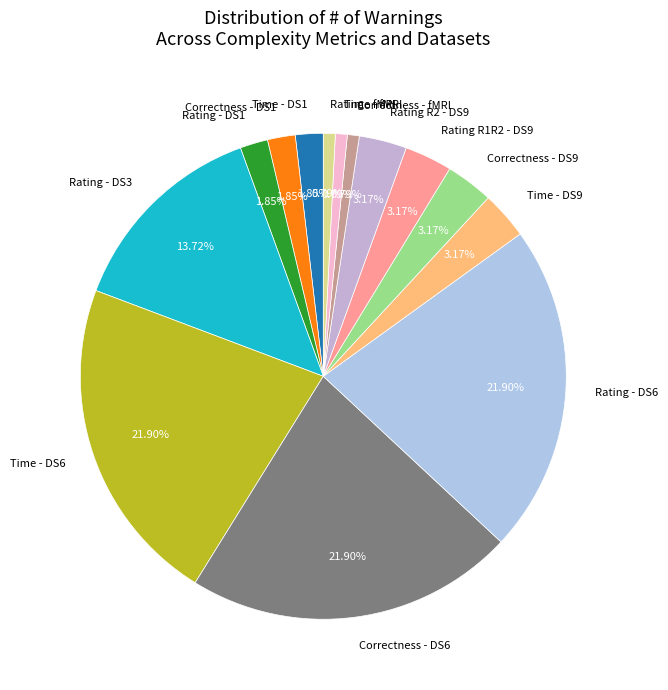

Does any single category account for the majority?

No